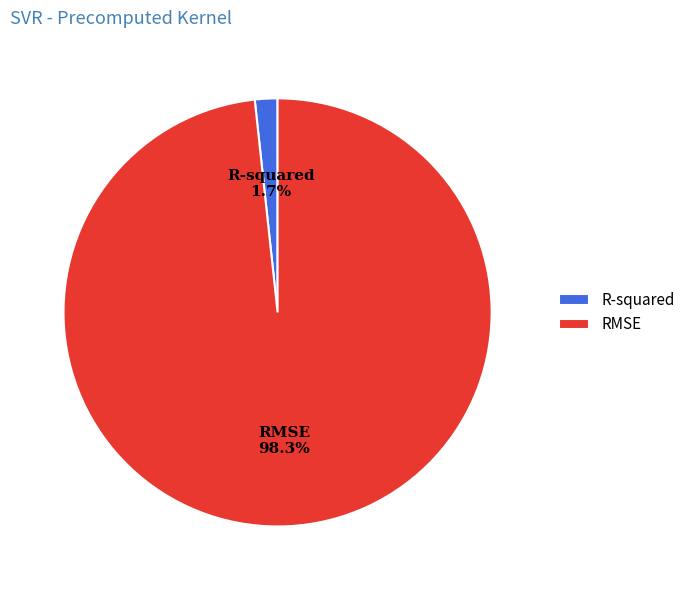

How many slices are in this pie chart?

2